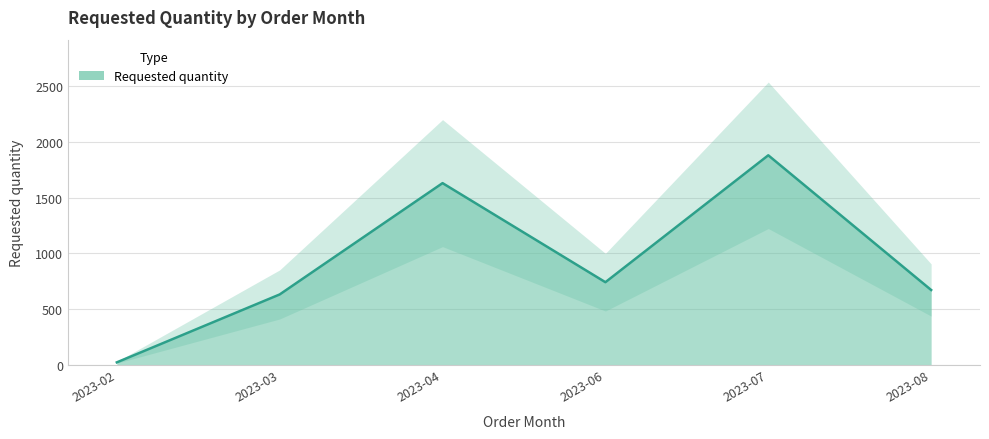

True or false: the data shows 268 at 2023-06.

False